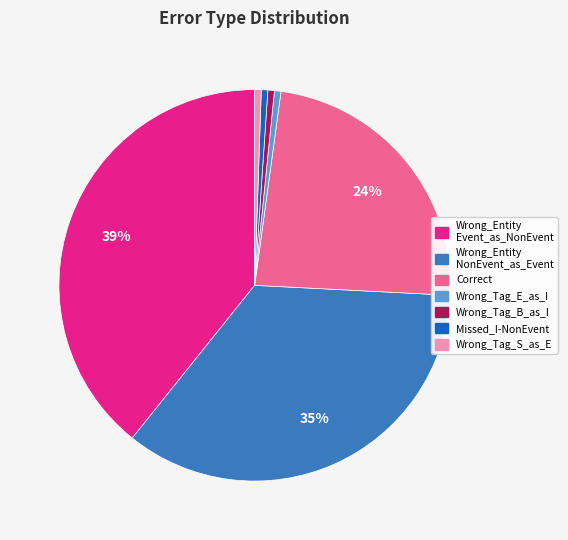

To the nearest percent, what is the average slice percentage?

14%